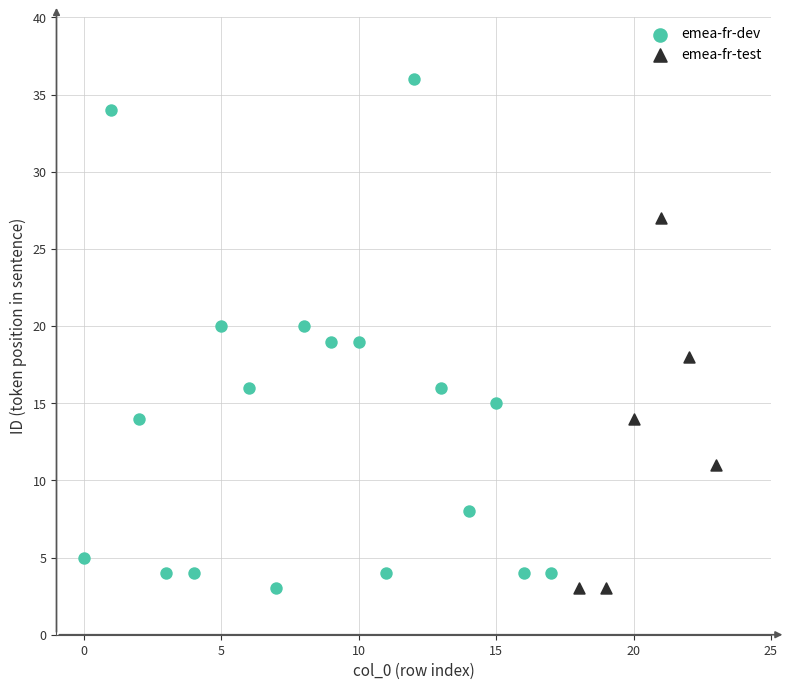

Which series contains the highest Y value?

emea-fr-dev